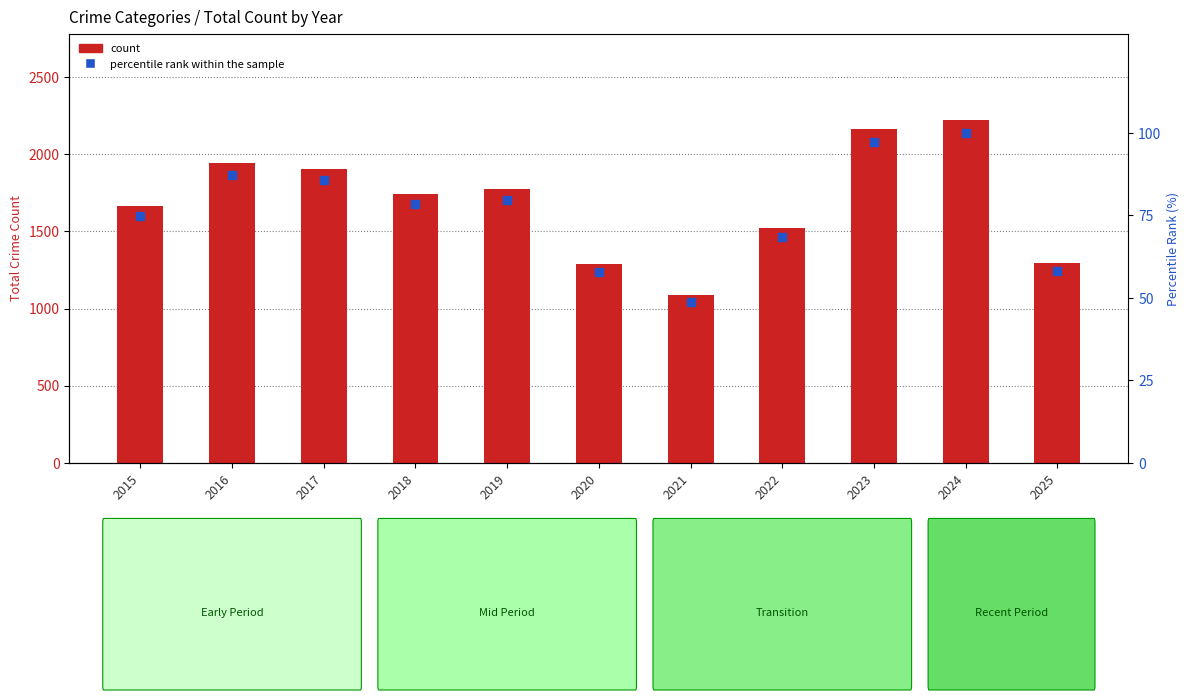

Which series contains the highest Y value?

count